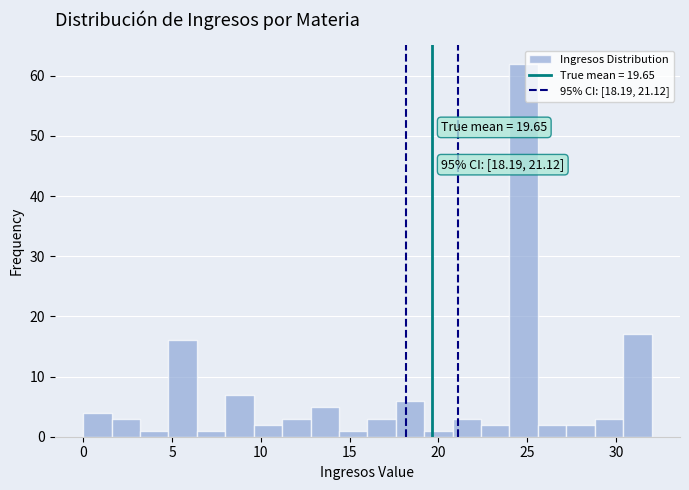

Around what value on the x-axis is the tallest bar? Give the approximate position of its centre, as read against the axis.

25.0